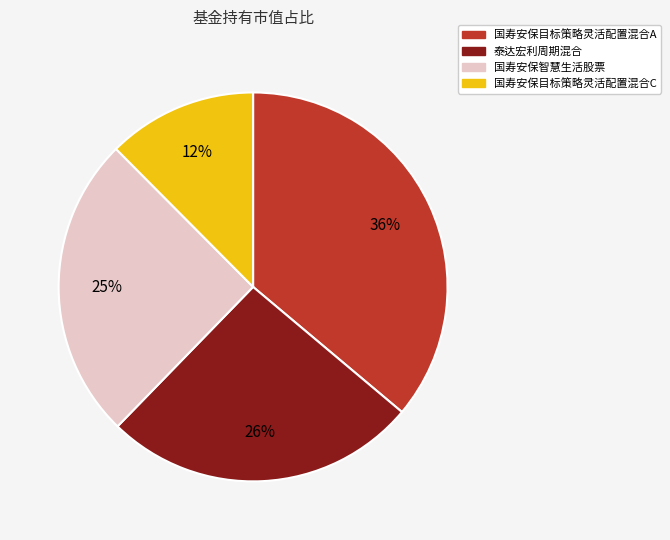

True or false: 国寿安保目标策略灵活配置混合A accounts for 36% of the total.

True